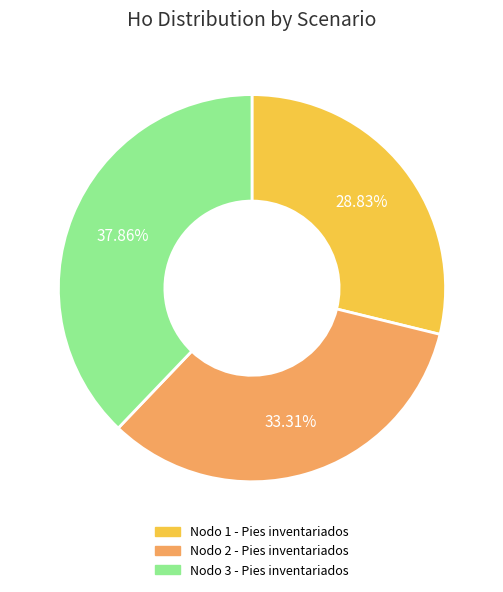

To the nearest percent, what percentage of the pie is Nodo 1 - Pies inventariados?

29%